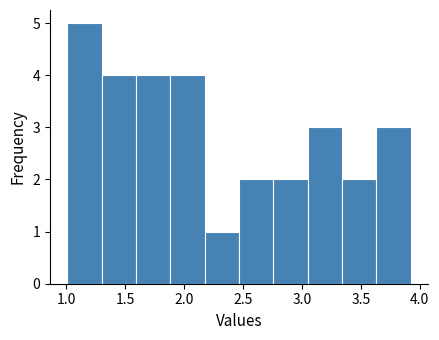

Reading left to right, list every bar in this chart as the range it spans on the x-axis followed by its height. Neither the bar edges nor the heights are printed on the chart, so give them approximately, as read against the axes.

1.00 to 1.30: 5
1.30 to 1.60: 4
1.60 to 1.90: 4
1.90 to 2.15: 4
2.15 to 2.45: 1
2.45 to 2.75: 2
2.75 to 3.05: 2
3.05 to 3.35: 3
3.35 to 3.65: 2
3.65 to 3.90: 3